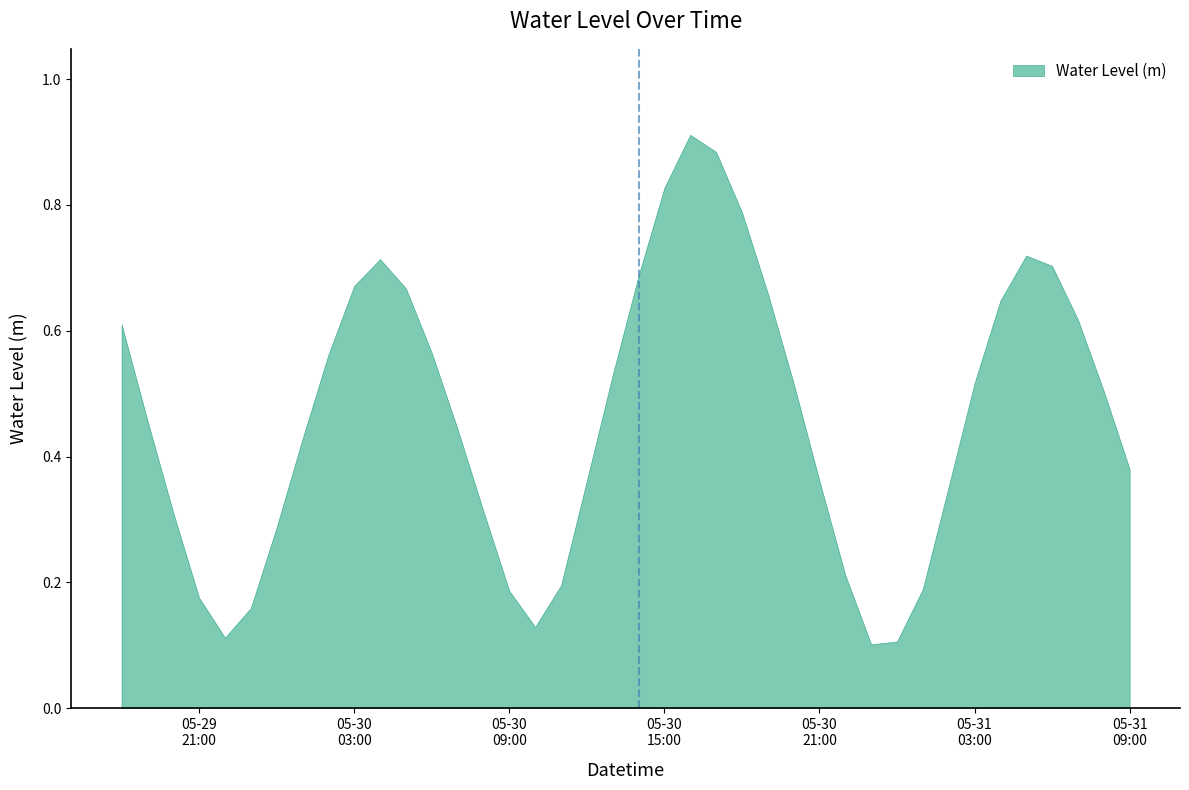

The chart shows a value of 0.3 at 2024-05-30 00:00:00. True or false?

True